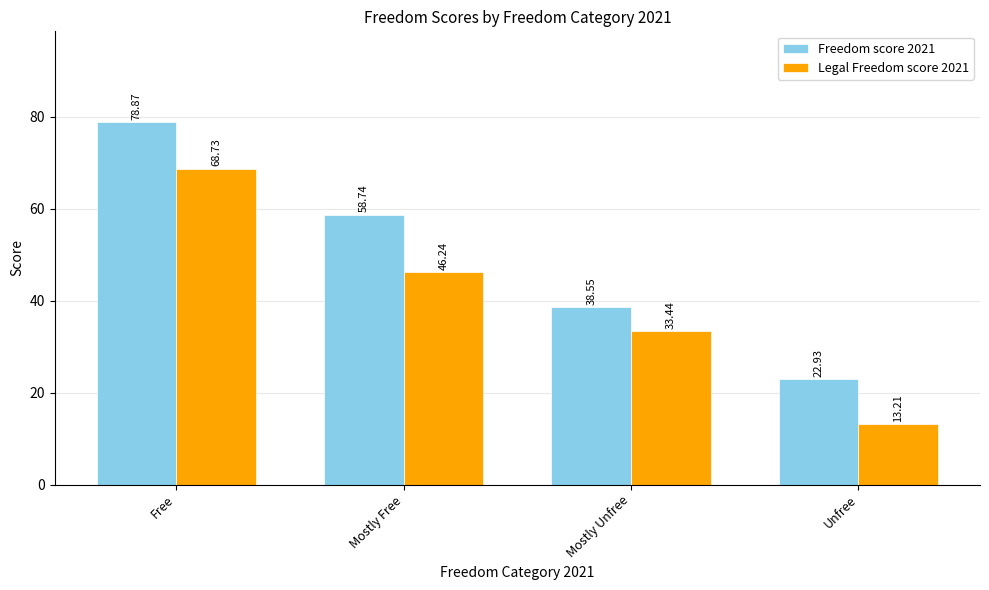

Between Mostly Unfree and Unfree, which series saw the biggest shift?

Legal Freedom score 2021